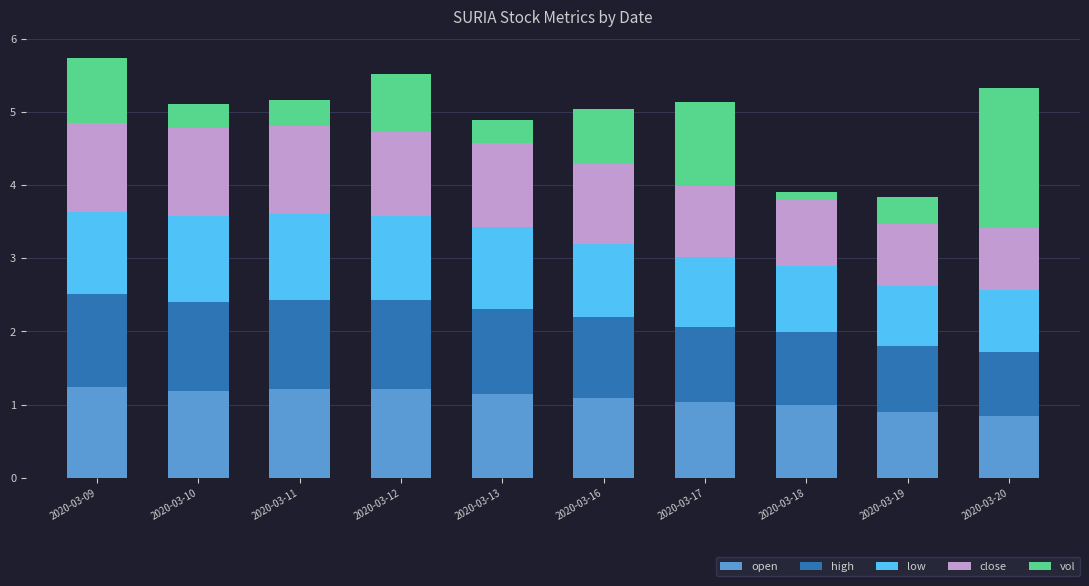

How many bars are there in total?

10